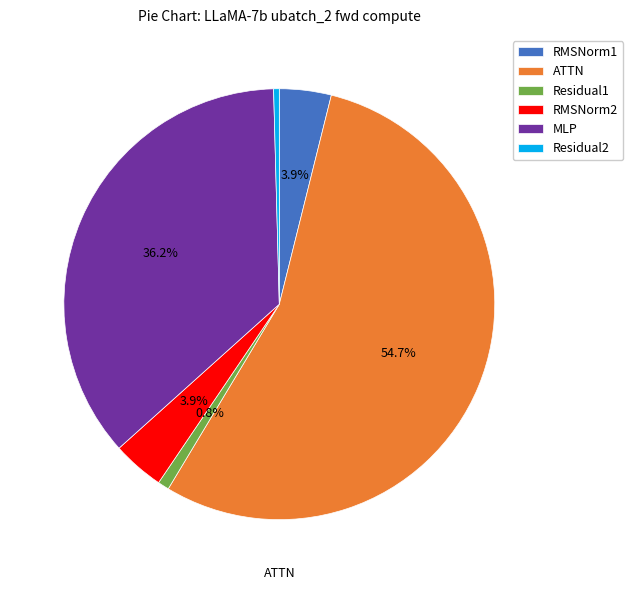

Which category has the biggest portion of the pie?

ATTN